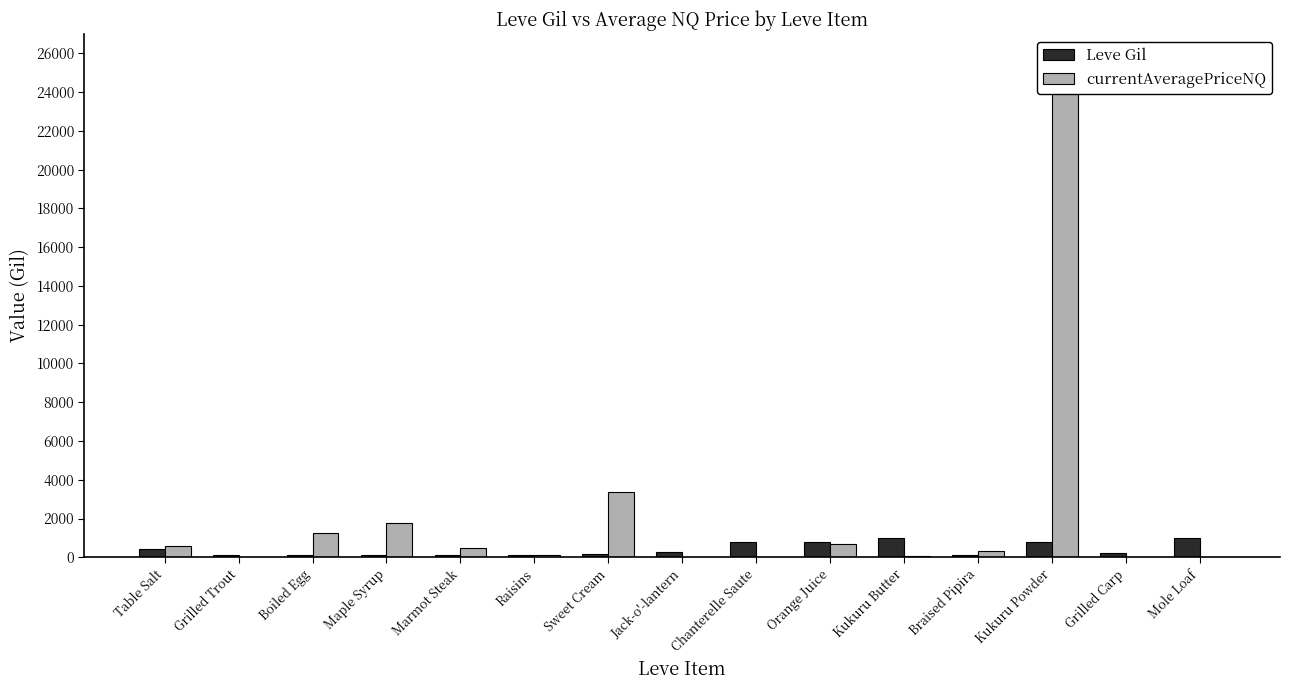

Is it true that Leve Gil equals 112 at Maple Syrup?

True